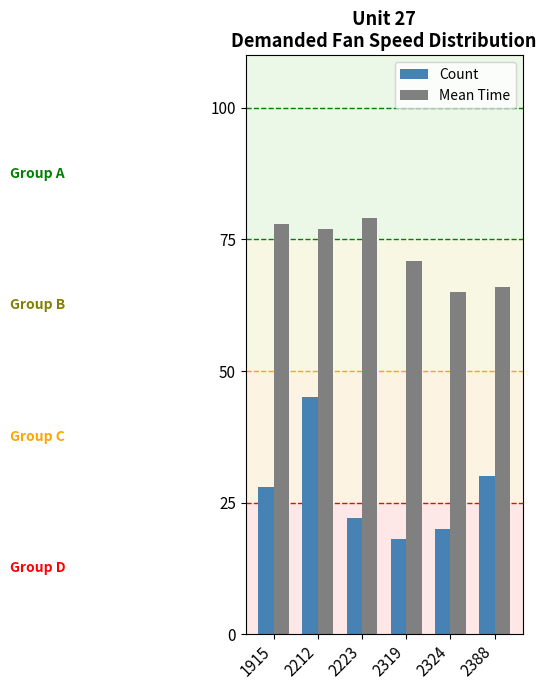

Where does the Mean Time series first go above 77?

1915